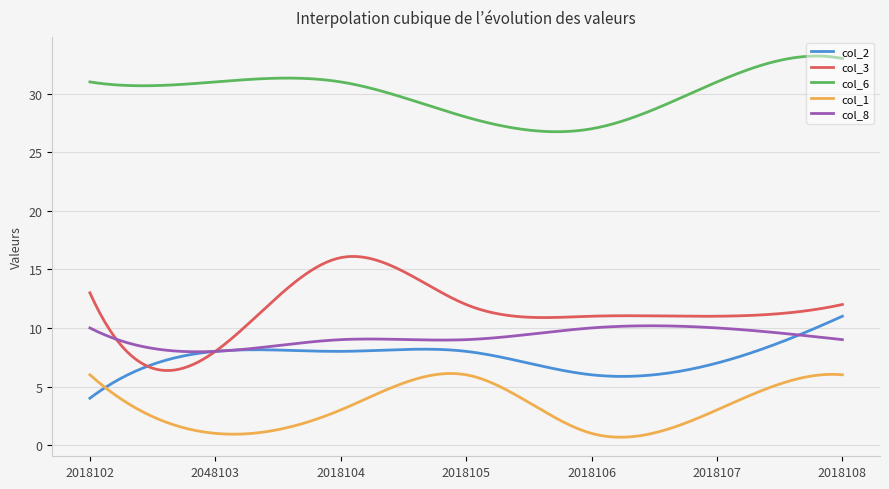

True or false: col_6 and col_3 intersect in this chart.

False